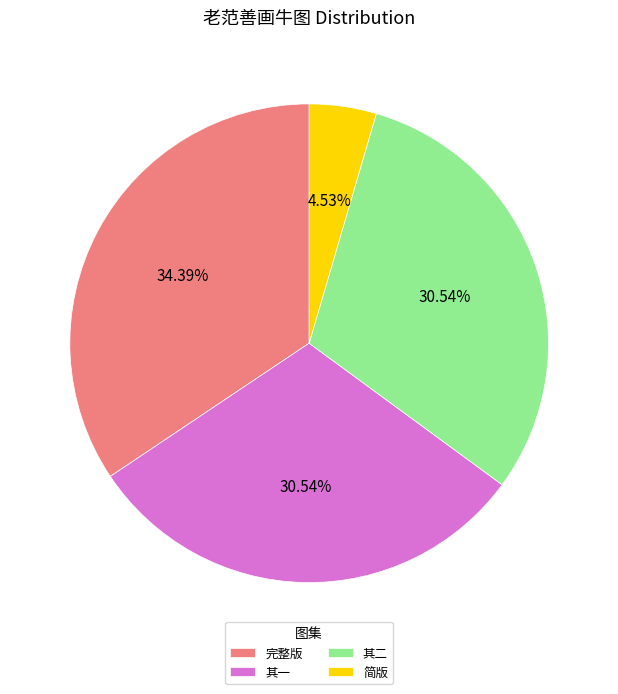

Is there any slice that represents more than half of the pie?

No